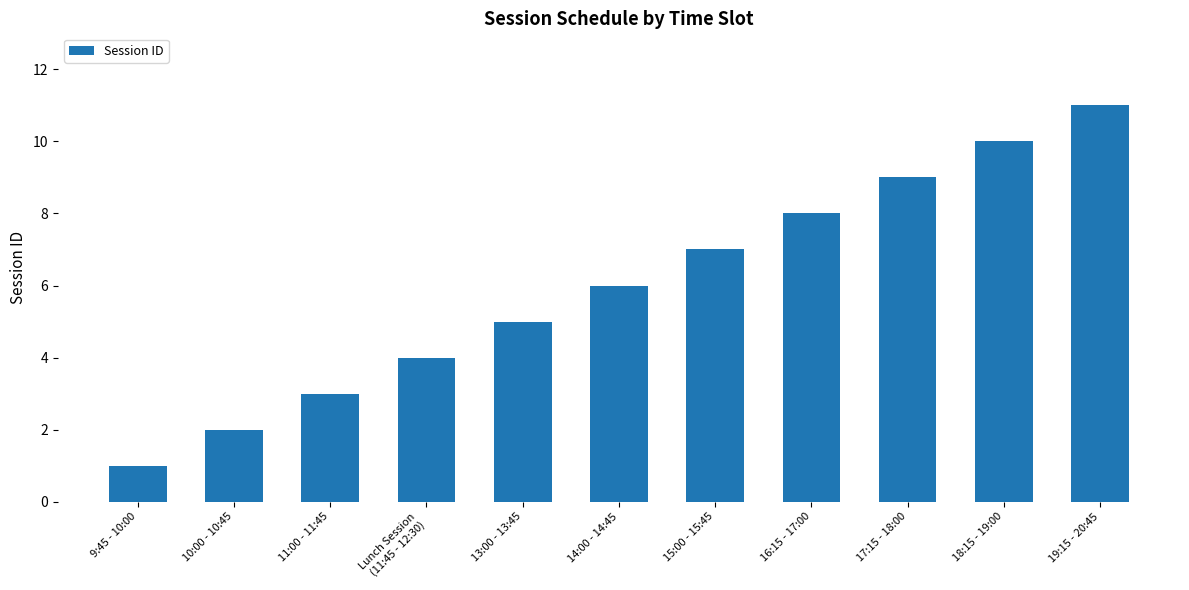

The chart shows a value of 6 at 18:15 - 19:00. True or false?

False